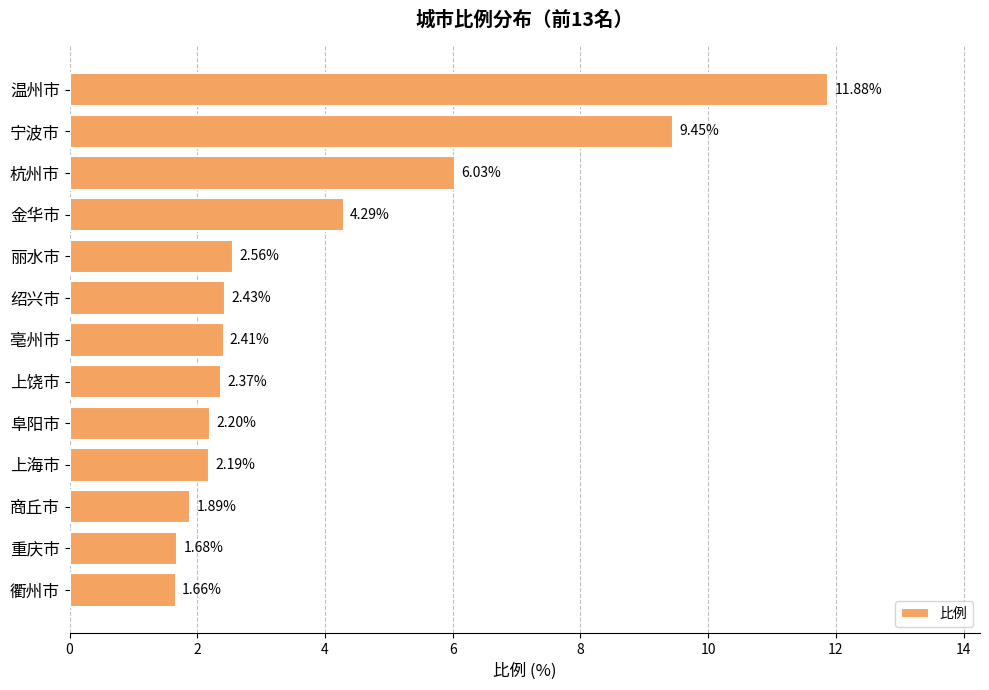

Between 金华市 and 宁波市, which is larger?

宁波市